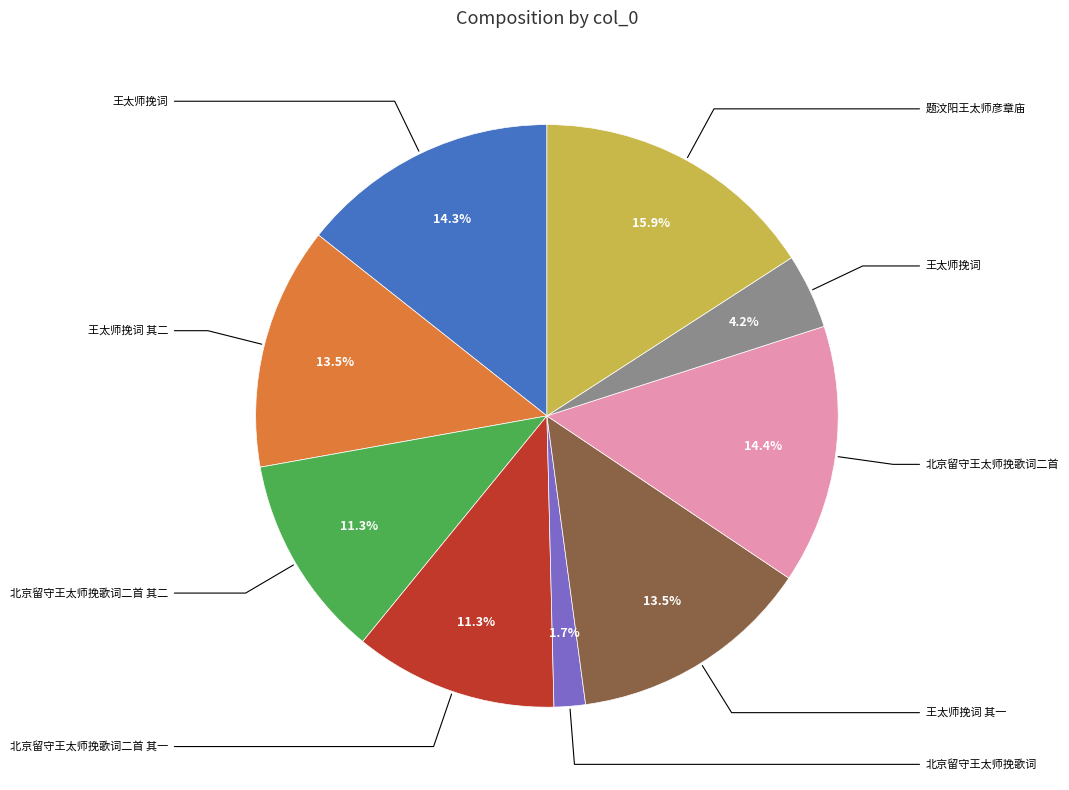

Does any single category account for the majority?

No